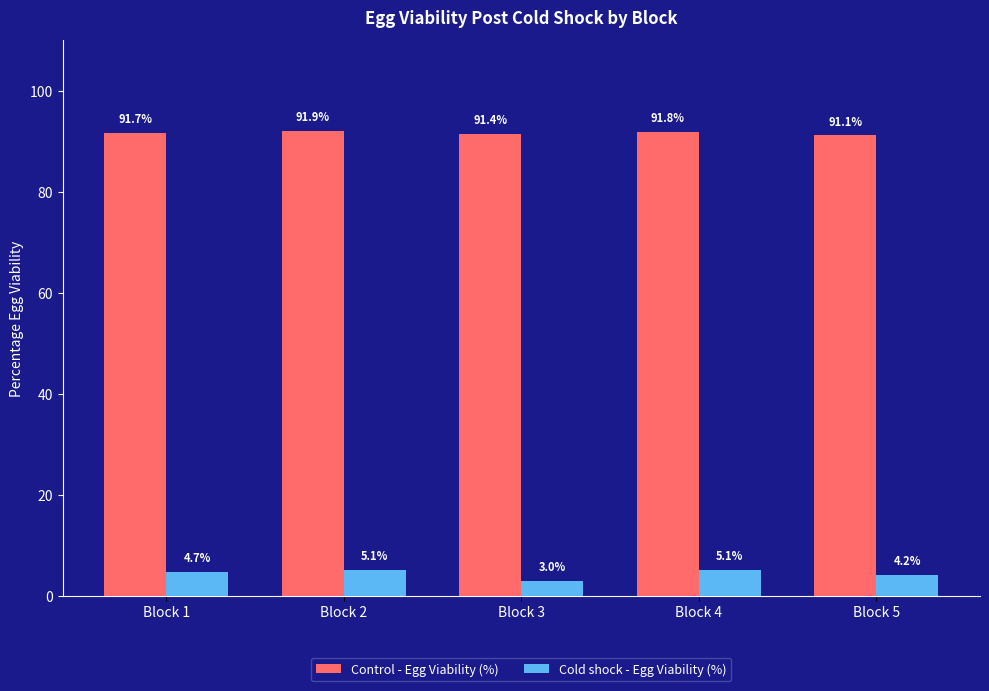

What is the minimum value shown in the chart?

3.0